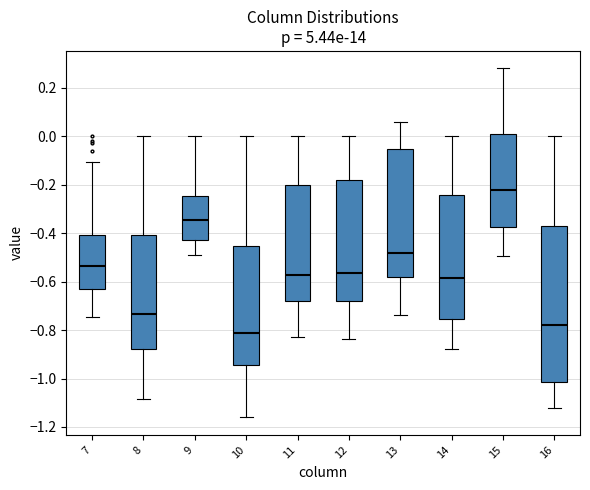

Comparing the boxes themselves (not the whiskers), which one is the tallest?

16